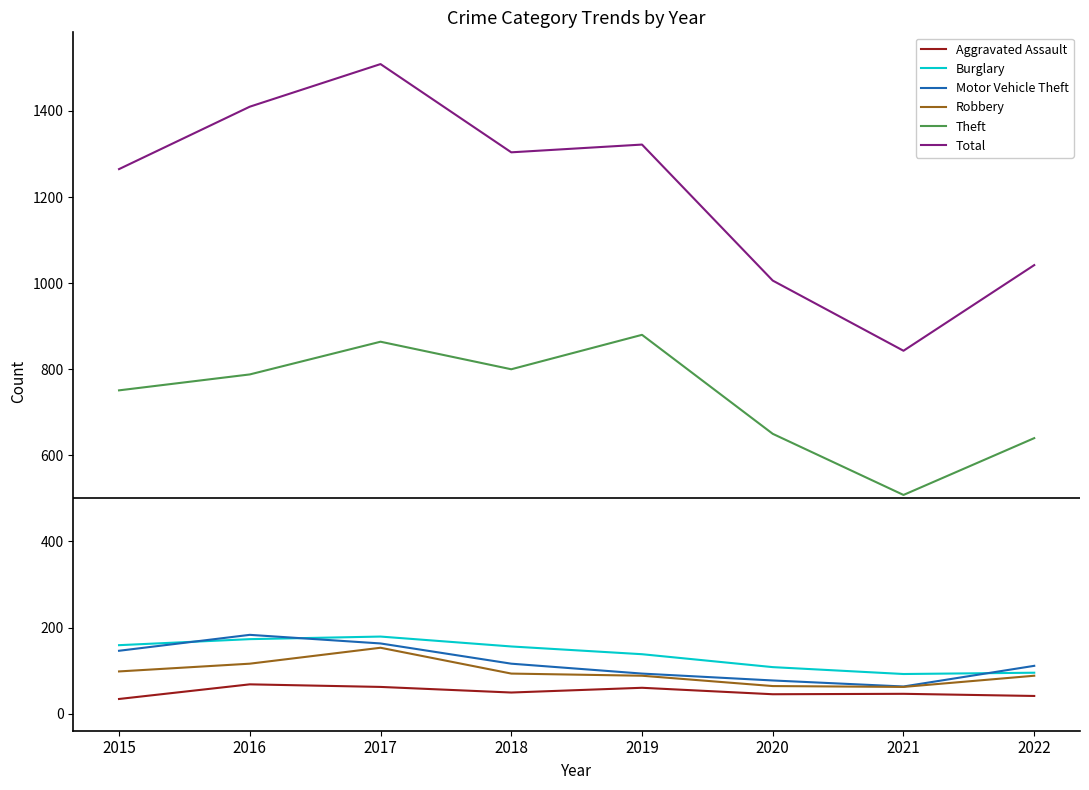

What is the maximum value shown in the chart?

1509